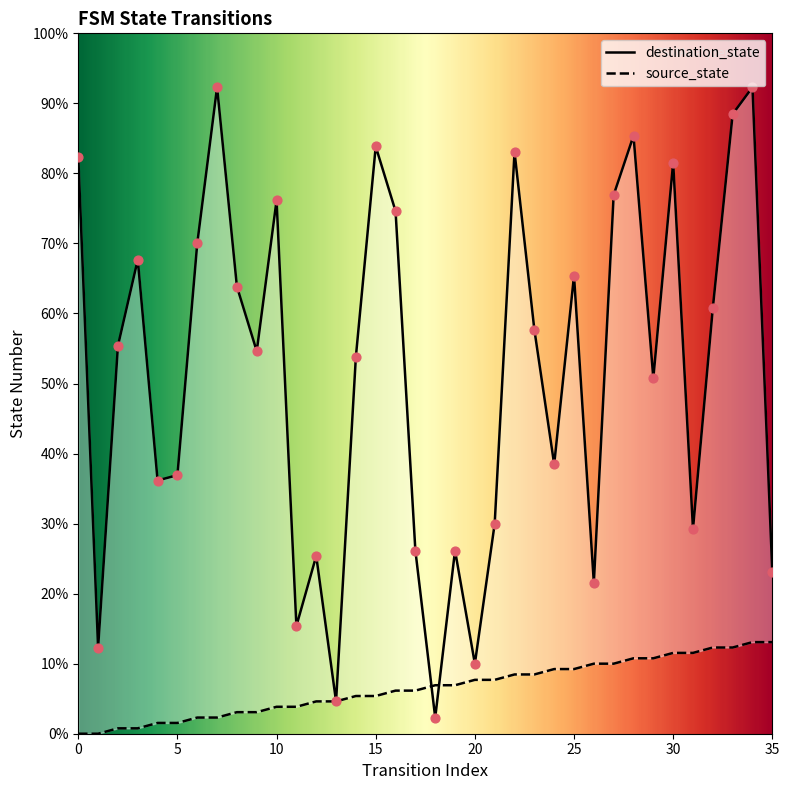

What are all the series names shown in the legend?

source_state, destination_state